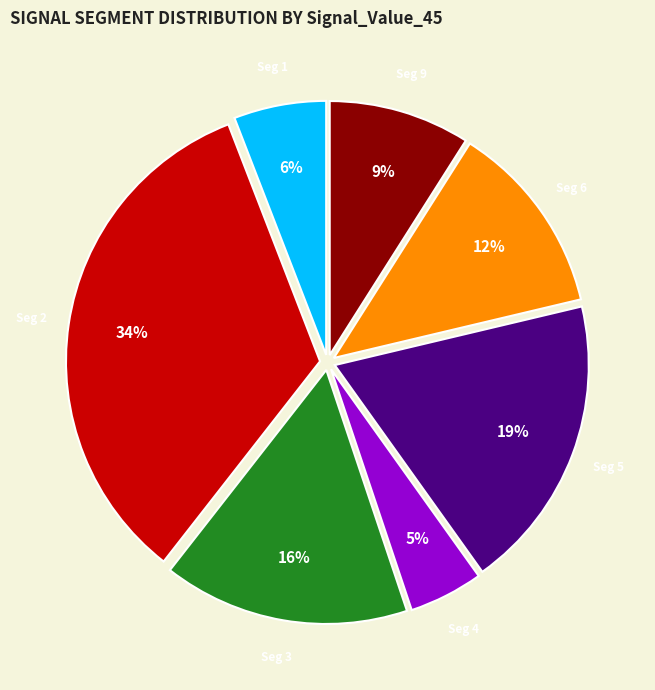

Does any single category account for the majority?

No